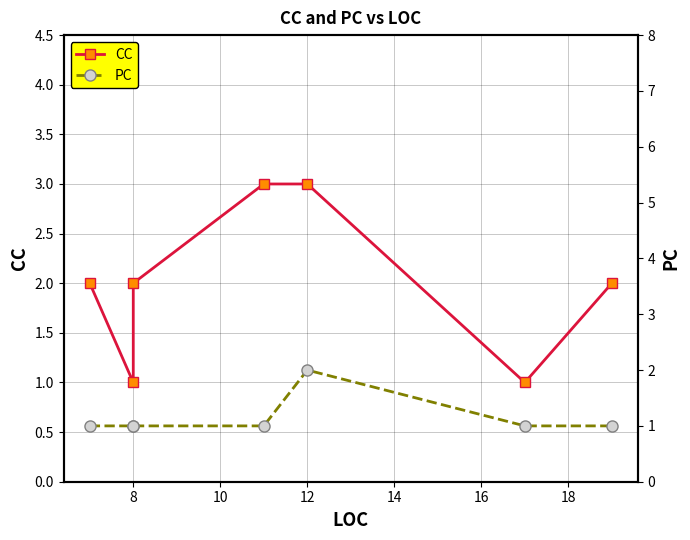

Reading left to right, list all the values displayed in this chart.

CC: 2	1	2	3	3	1	2
PC: 1	1	1	1	2	1	1